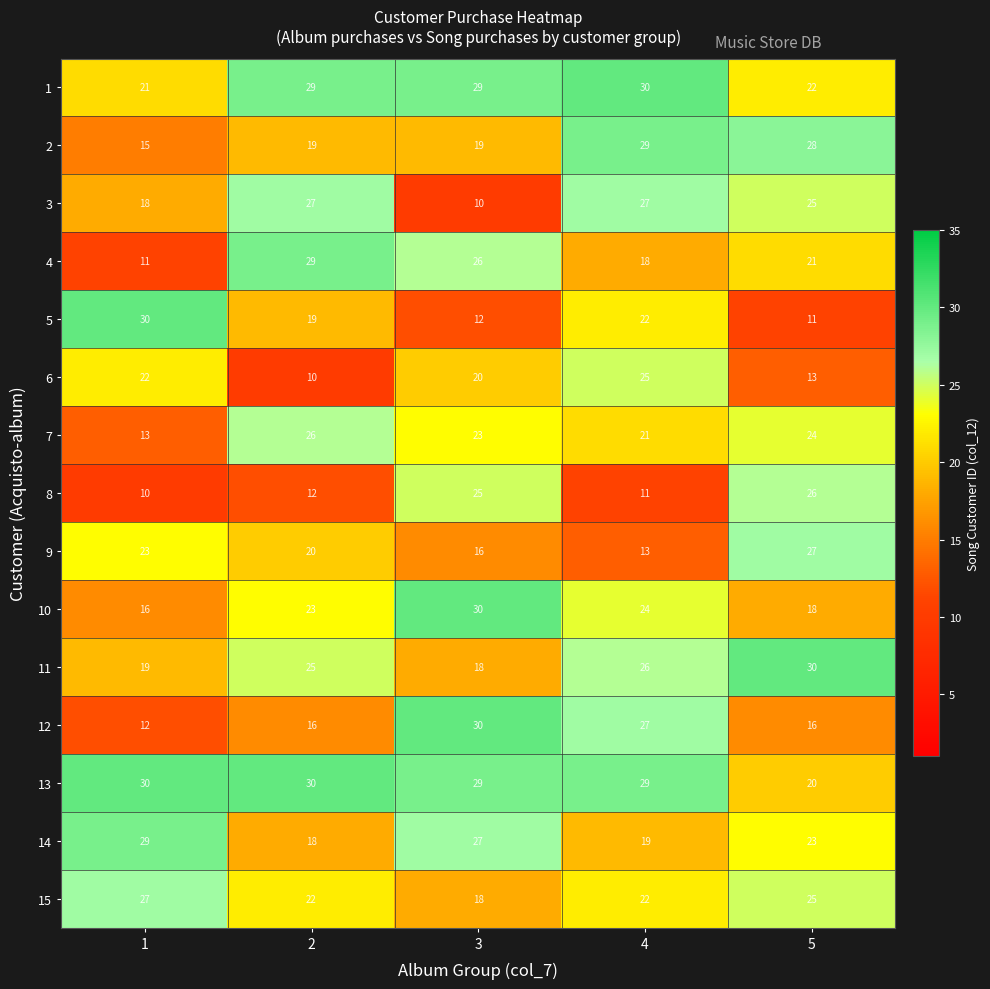

Which series has the largest total across all categories?

13